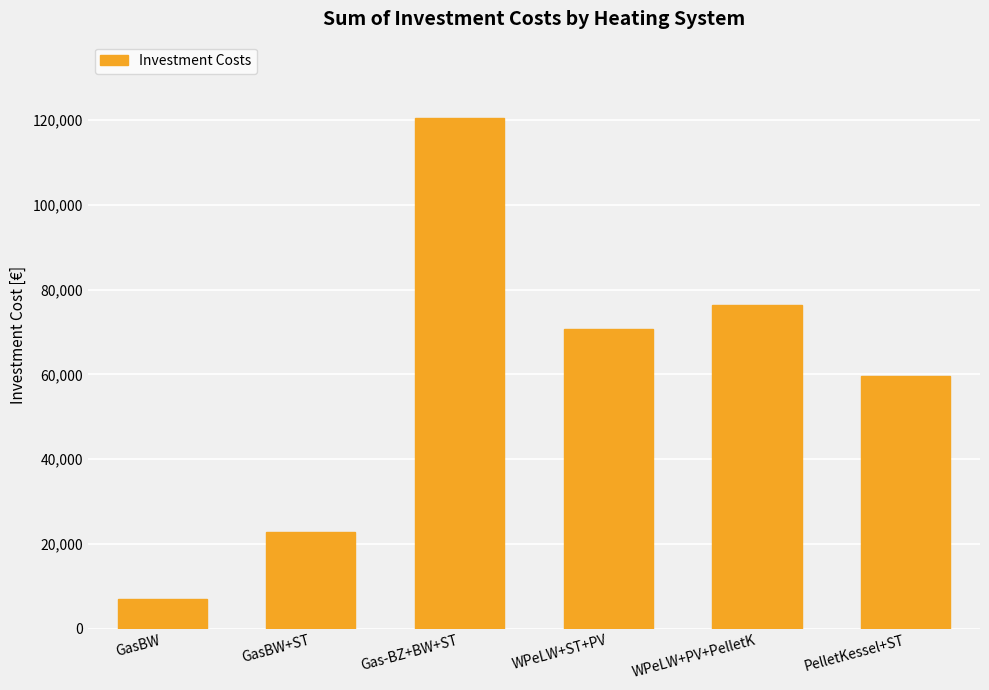

Which has a higher value, GasBW or WPeLW+PV+PelletK?

WPeLW+PV+PelletK